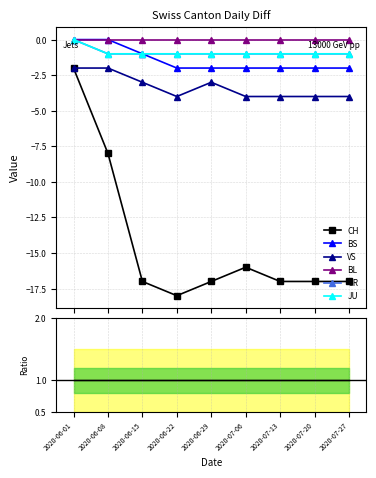

Which series changed the most between 2020-07-06 and 2020-07-13?

CH